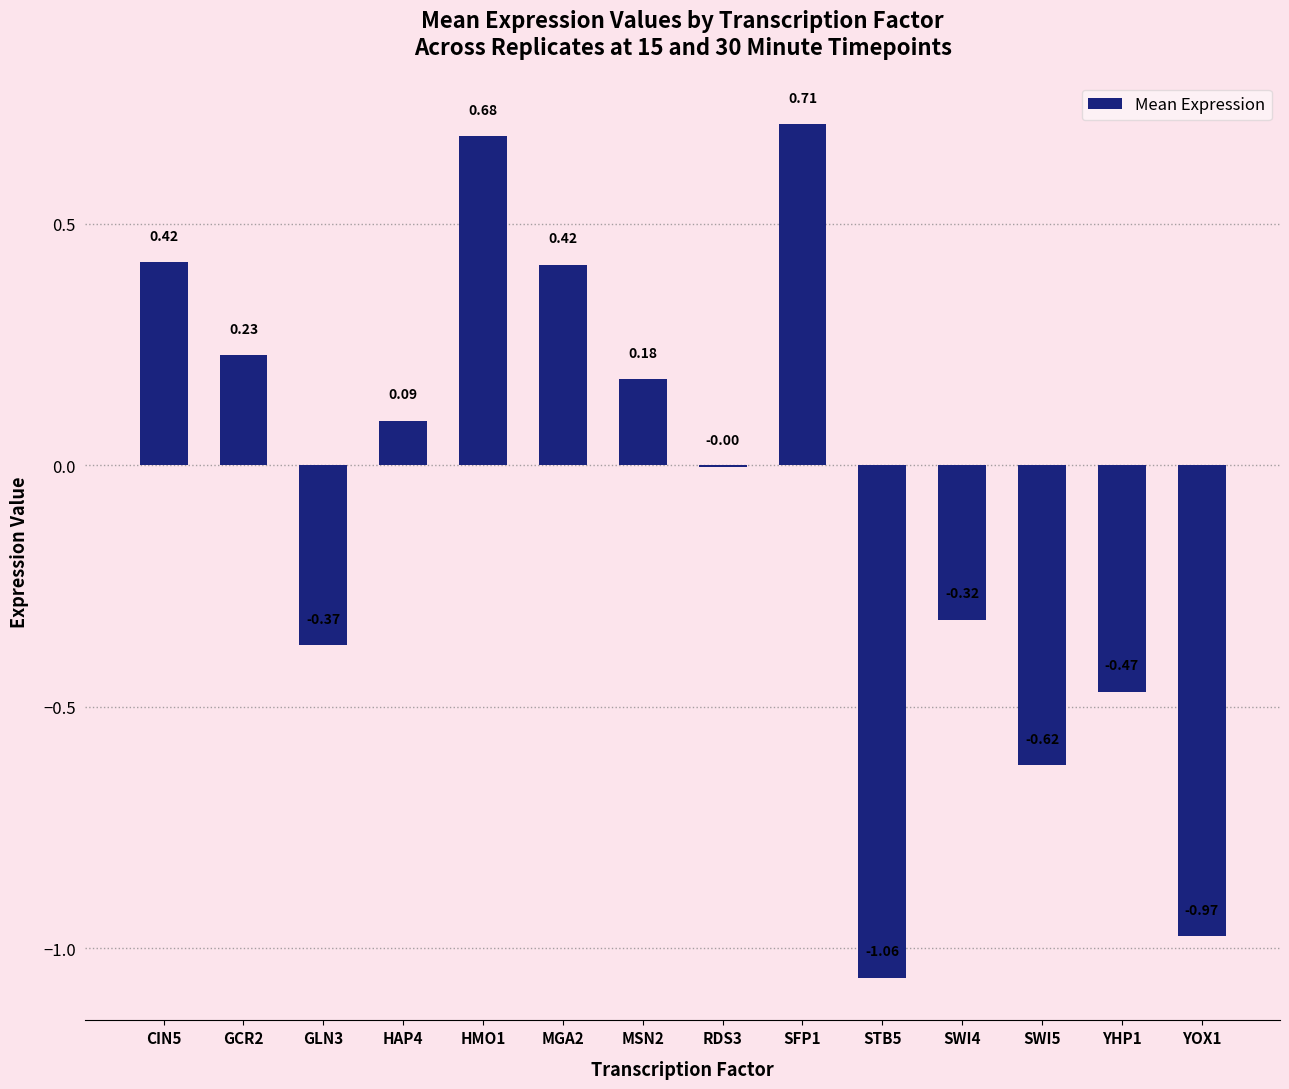

How many values are above zero?

7